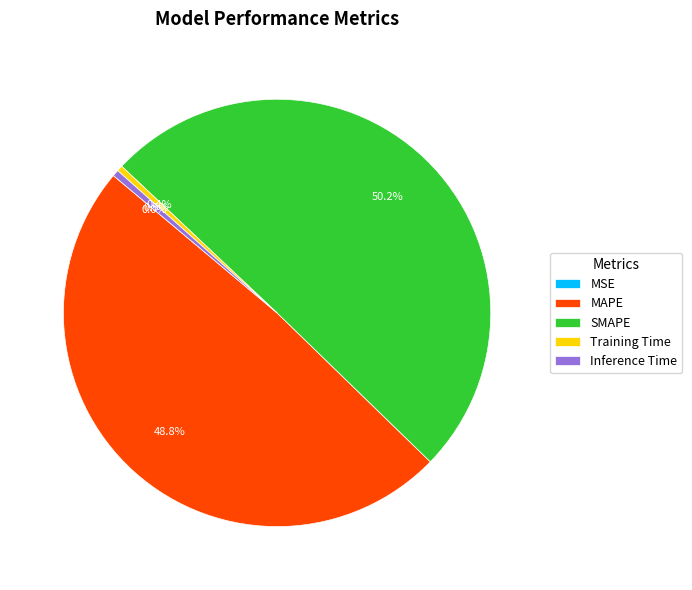

How much of the chart is everything except Training Time?

99.6%